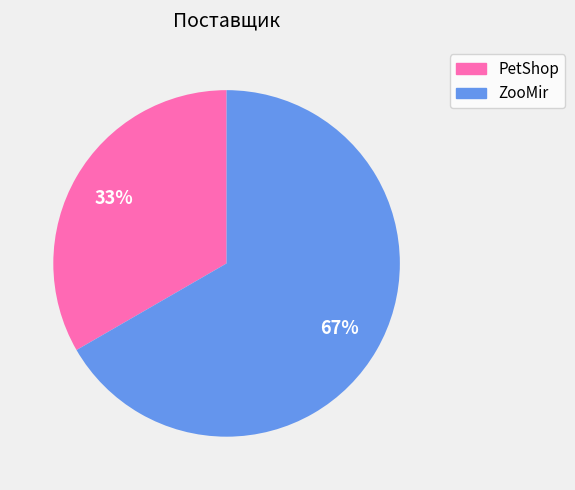

To the nearest percent, what portion does ZooMir represent?

67%